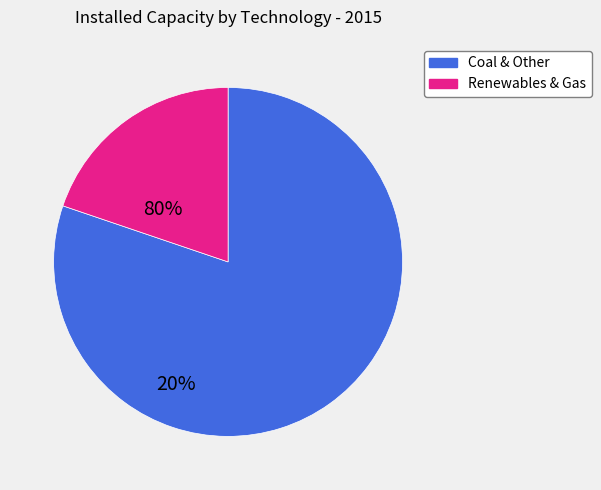

Does any single category account for the majority?

Yes